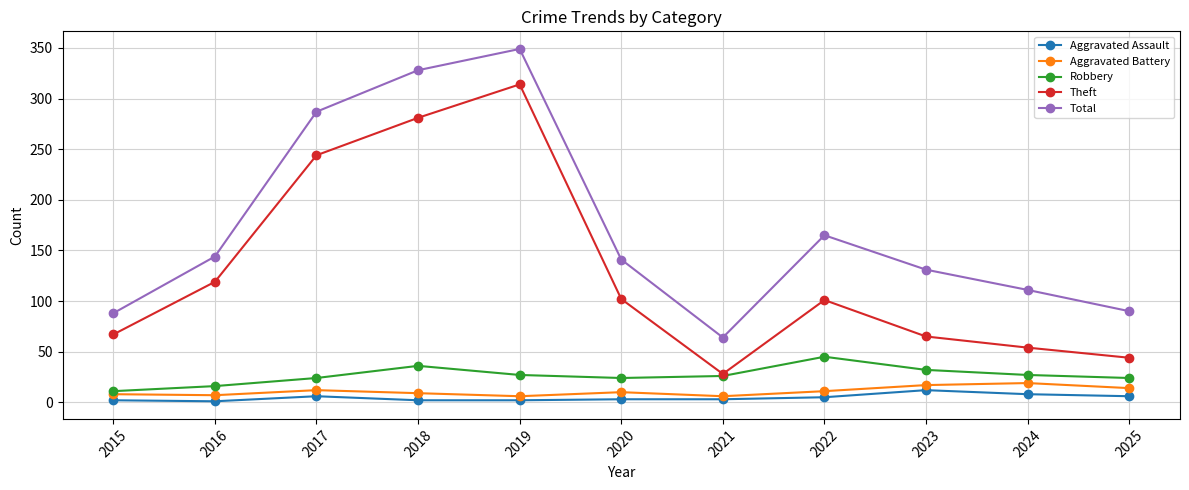

The Total series shows 64 at 2021. True or false?

True